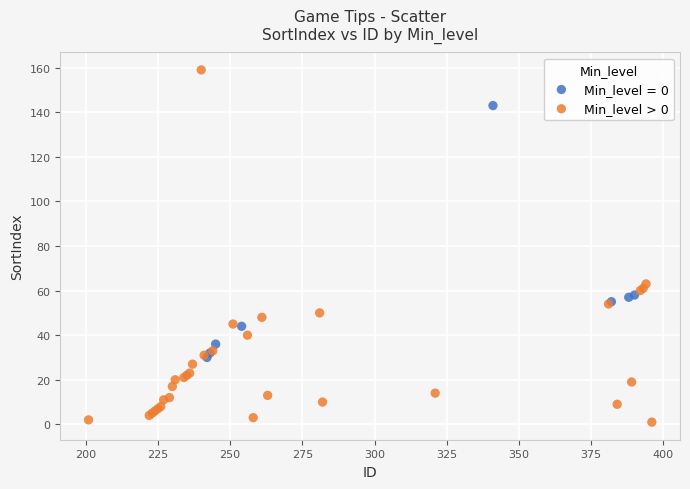

Which series contains the lowest Y value?

Min_level > 0